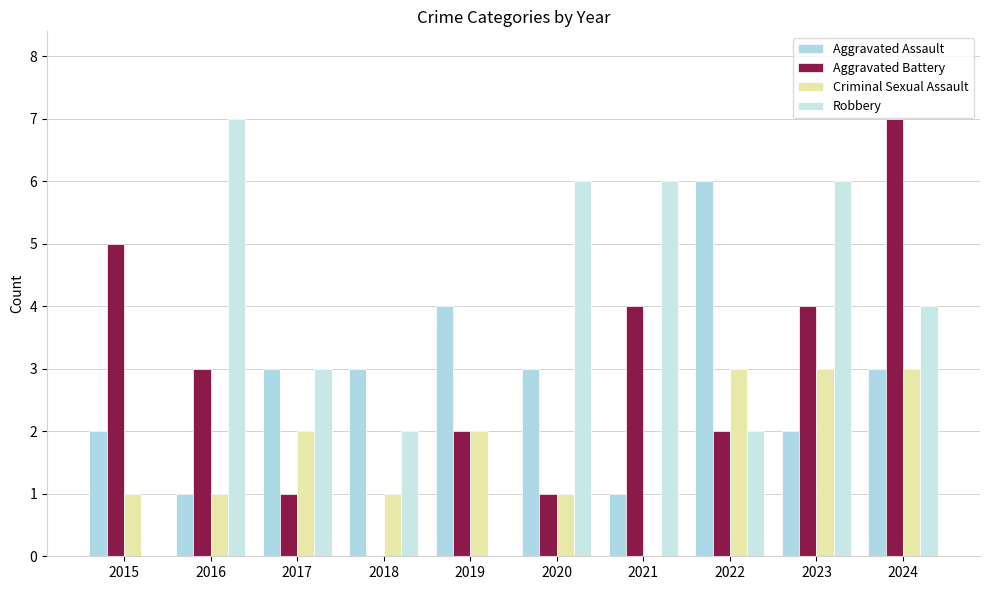

Which category has the highest value across all series?

2024